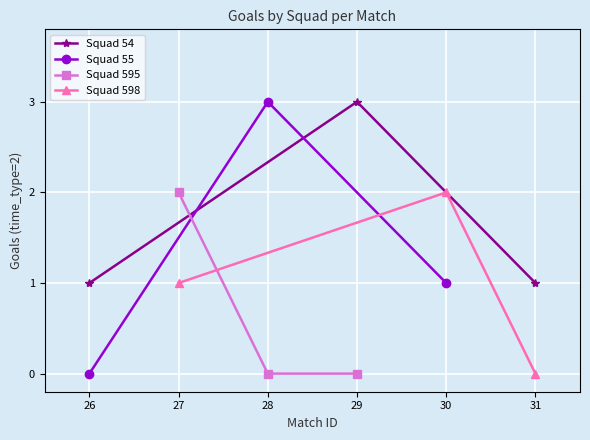

What is the sum of all Squad 54 values?

5